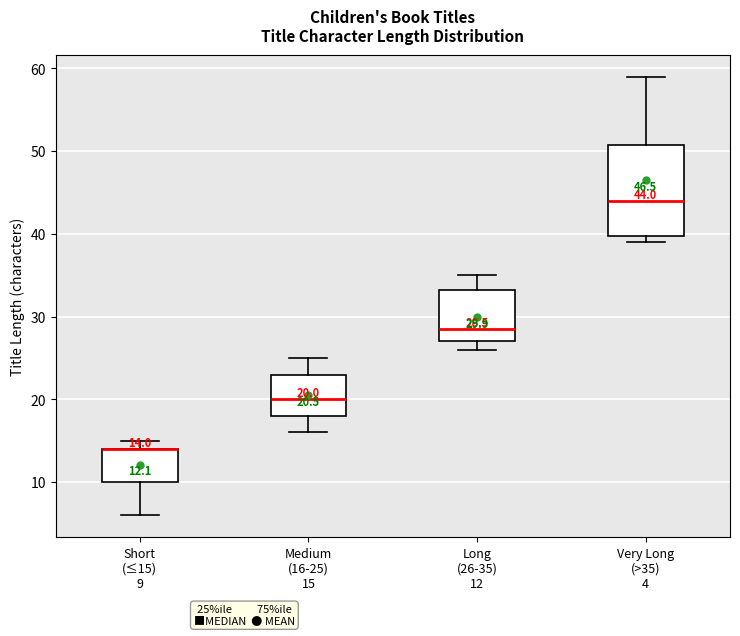

Which box is the tallest, from its lower edge to its upper edge?

Very Long (>35) 4